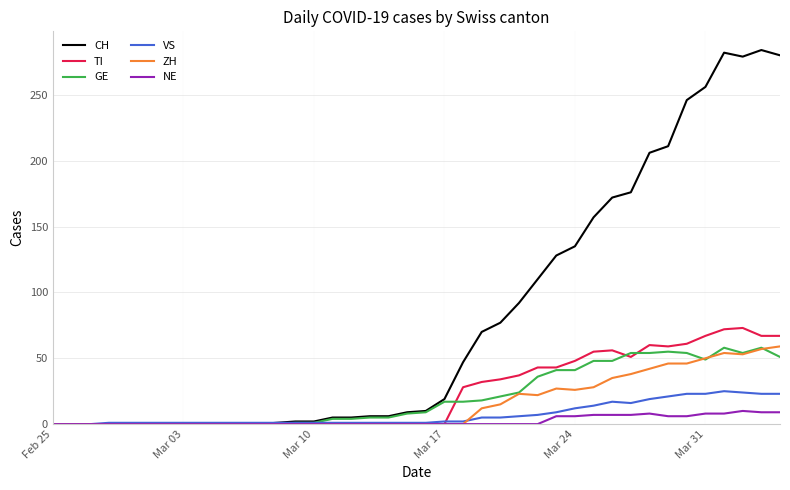

Which series has the widest spread of values?

CH